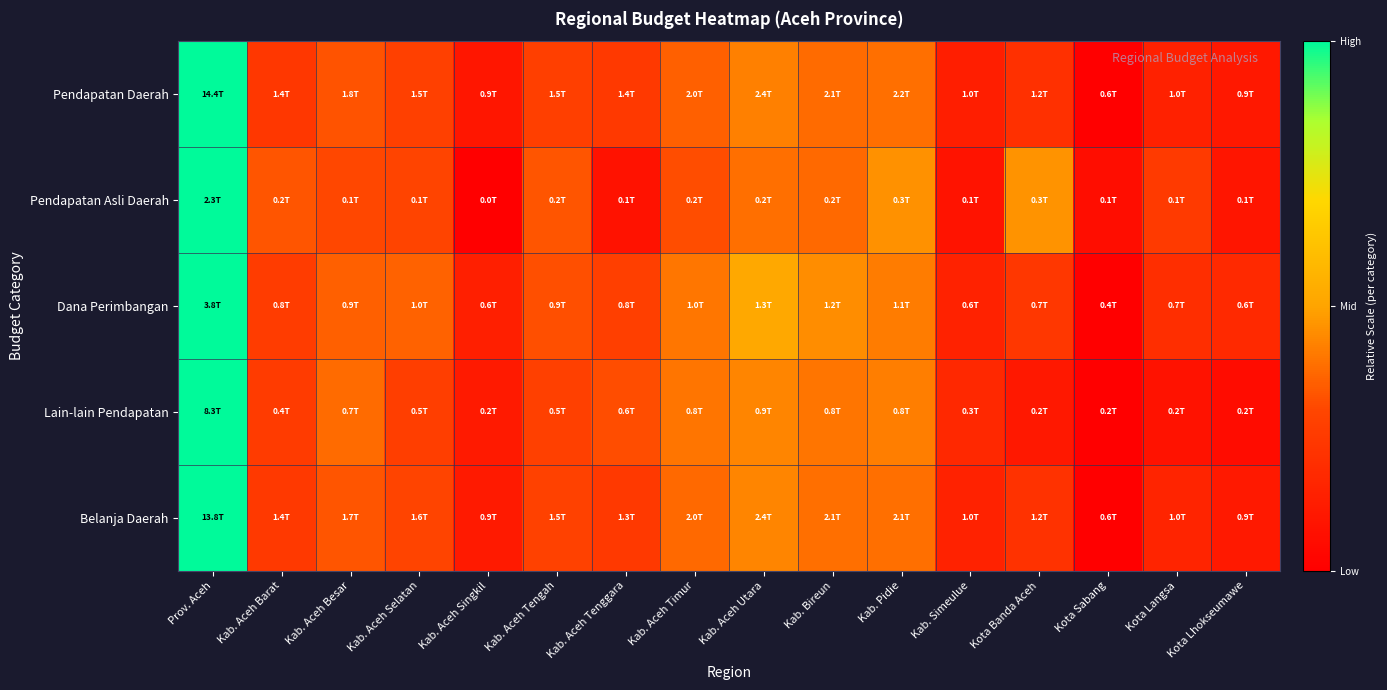

Reading left to right, extract all data points from this chart.

Pendapatan Daerah: Prov. Aceh=1.0	Kab. Aceh Barat=0.2	Kab. Aceh Besar=0.3	Kab. Aceh Selatan=0.3	Kab. Aceh Singkil=0.1	Kab. Aceh Tengah=0.3	Kab. Aceh Tenggara=0.3	Kab. Aceh Timur=0.4	Kab. Aceh Utara=0.4	Kab. Bireun=0.4	Kab. Pidie=0.4	Kab. Simeulue=0.1	Kota Banda Aceh=0.2	Kota Sabang=0.0	Kota Langsa=0.1	Kota Lhokseumawe=0.1
Pendapatan Asli Daerah: Prov. Aceh=1.0	Kab. Aceh Barat=0.3	Kab. Aceh Besar=0.3	Kab. Aceh Selatan=0.3	Kab. Aceh Singkil=0.0	Kab. Aceh Tengah=0.3	Kab. Aceh Tenggara=0.1	Kab. Aceh Timur=0.3	Kab. Aceh Utara=0.4	Kab. Bireun=0.4	Kab. Pidie=0.5	Kab. Simeulue=0.1	Kota Banda Aceh=0.5	Kota Sabang=0.1	Kota Langsa=0.3	Kota Lhokseumawe=0.1
Dana Perimbangan: Prov. Aceh=1.0	Kab. Aceh Barat=0.3	Kab. Aceh Besar=0.4	Kab. Aceh Selatan=0.4	Kab. Aceh Singkil=0.1	Kab. Aceh Tengah=0.3	Kab. Aceh Tenggara=0.3	Kab. Aceh Timur=0.4	Kab. Aceh Utara=0.5	Kab. Bireun=0.5	Kab. Pidie=0.4	Kab. Simeulue=0.2	Kota Banda Aceh=0.2	Kota Sabang=0.0	Kota Langsa=0.2	Kota Lhokseumawe=0.2
Lain-lain Pendapatan: Prov. Aceh=1.0	Kab. Aceh Barat=0.3	Kab. Aceh Besar=0.4	Kab. Aceh Selatan=0.3	Kab. Aceh Singkil=0.1	Kab. Aceh Tengah=0.3	Kab. Aceh Tenggara=0.3	Kab. Aceh Timur=0.4	Kab. Aceh Utara=0.4	Kab. Bireun=0.4	Kab. Pidie=0.4	Kab. Simeulue=0.2	Kota Banda Aceh=0.1	Kota Sabang=0.0	Kota Langsa=0.1	Kota Lhokseumawe=0.1
Belanja Daerah: Prov. Aceh=1.0	Kab. Aceh Barat=0.3	Kab. Aceh Besar=0.3	Kab. Aceh Selatan=0.3	Kab. Aceh Singkil=0.1	Kab. Aceh Tengah=0.3	Kab. Aceh Tenggara=0.3	Kab. Aceh Timur=0.4	Kab. Aceh Utara=0.4	Kab. Bireun=0.4	Kab. Pidie=0.4	Kab. Simeulue=0.2	Kota Banda Aceh=0.2	Kota Sabang=0.0	Kota Langsa=0.2	Kota Lhokseumawe=0.1